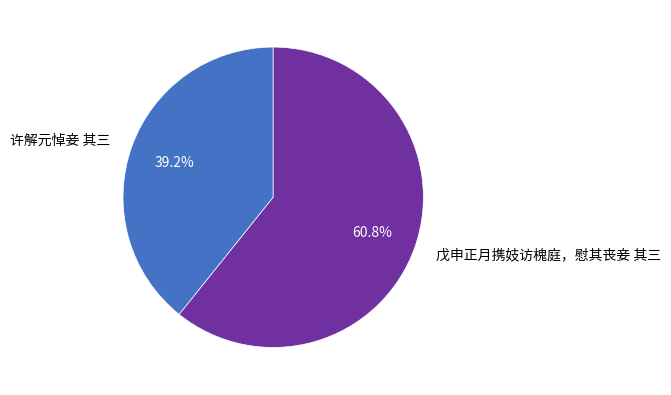

What percentage is the 戊申正月携妓访槐庭，慰其丧妾 其三 slice, to the nearest percent?

61%